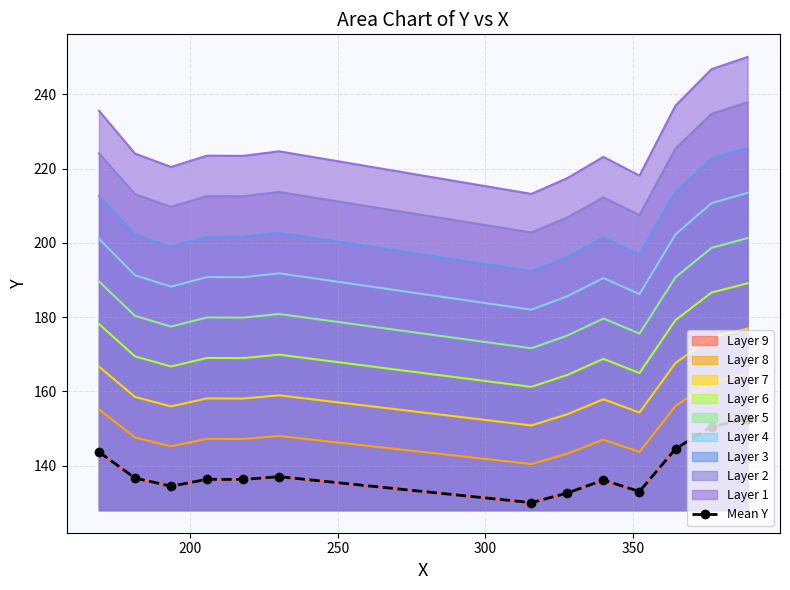

True or false: the data shows 204.3 at 350.

False